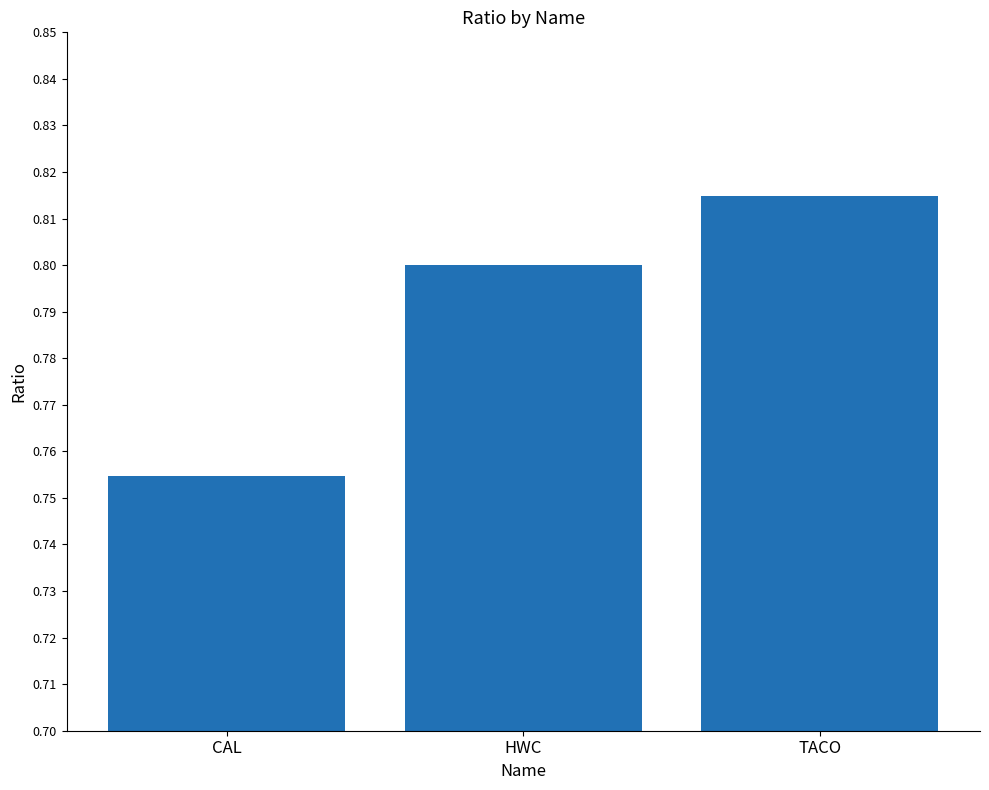

How many values are between 0 and 1?

3